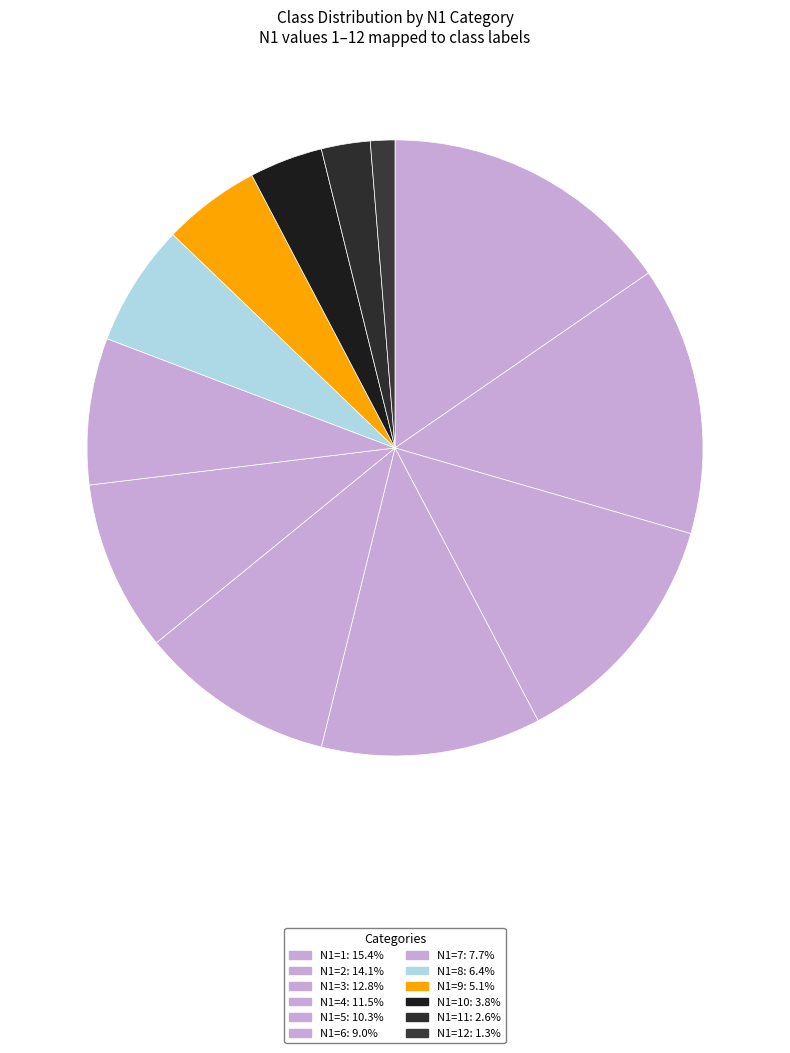

How many slices are in this pie chart?

12